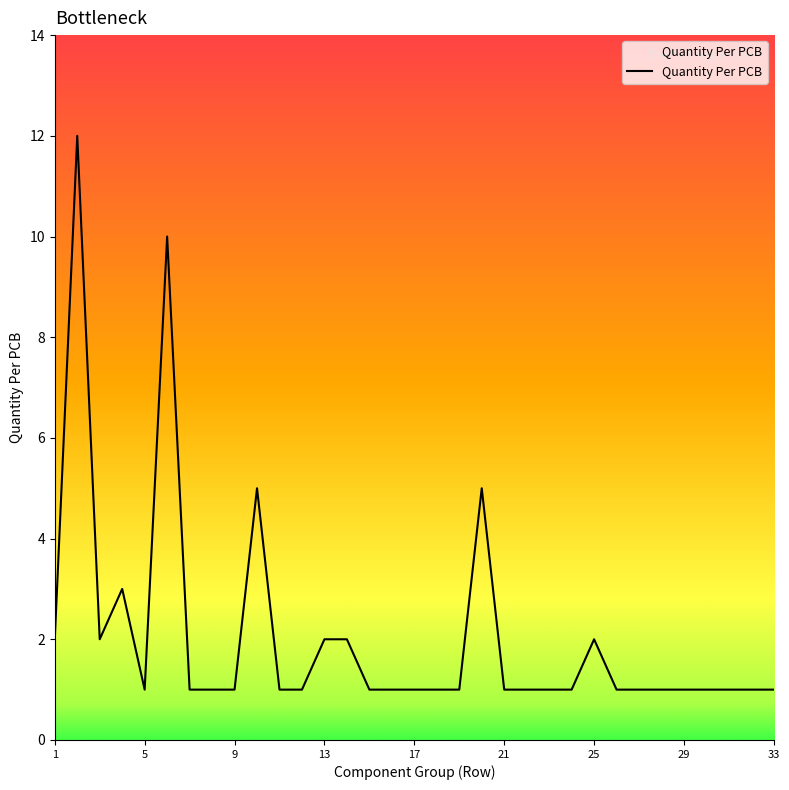

What is the sum of all values?

68